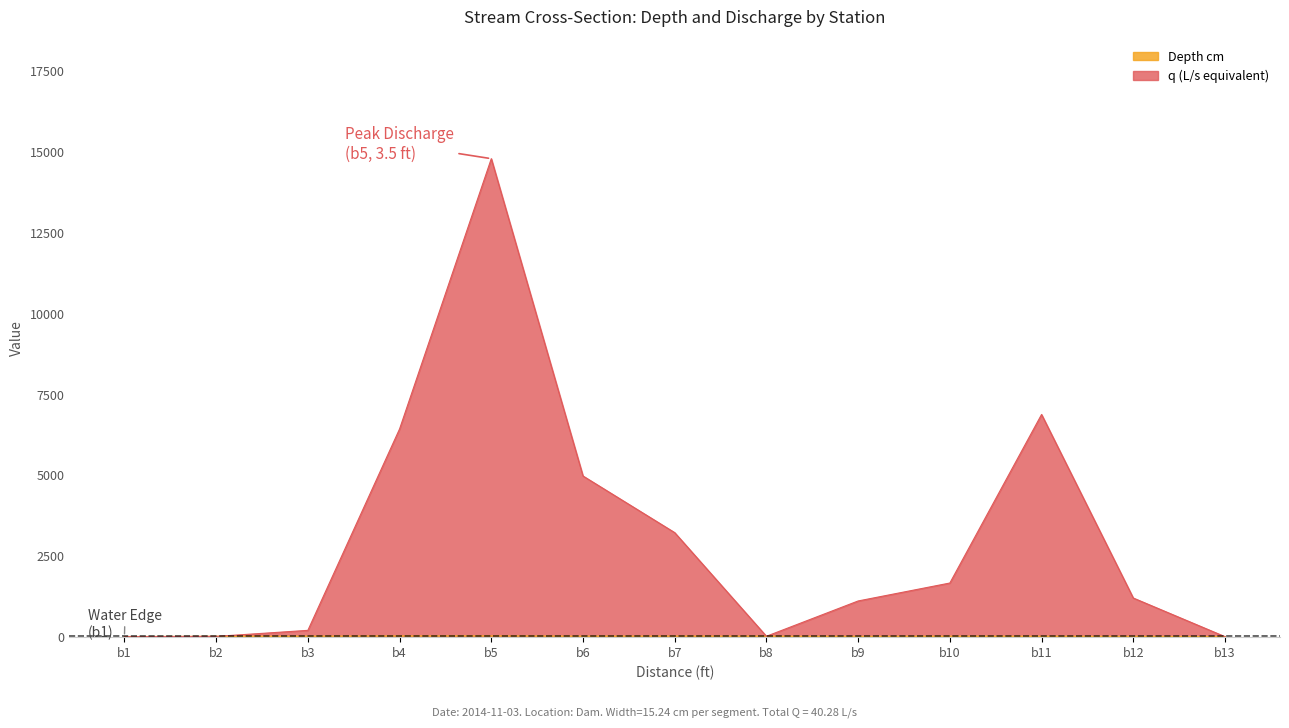

Which series has the widest spread of values?

q m3/s x1000